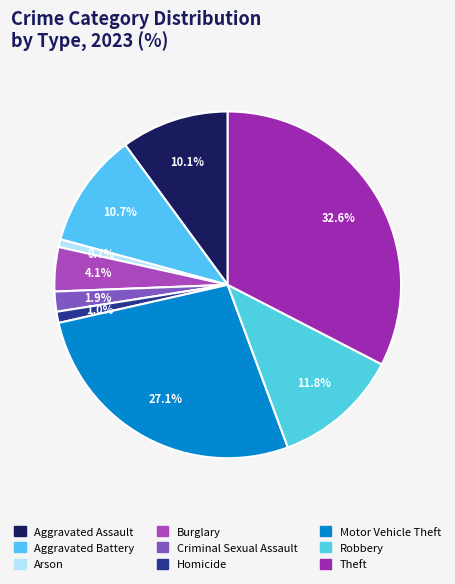

Does Theft represent more than half of the total?

No